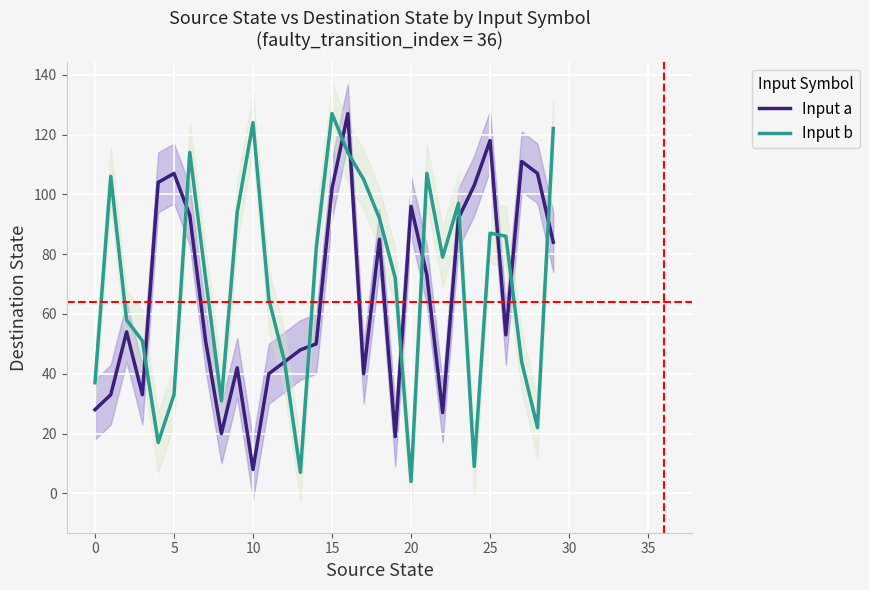

What is the label of the 22nd point from the left?

21